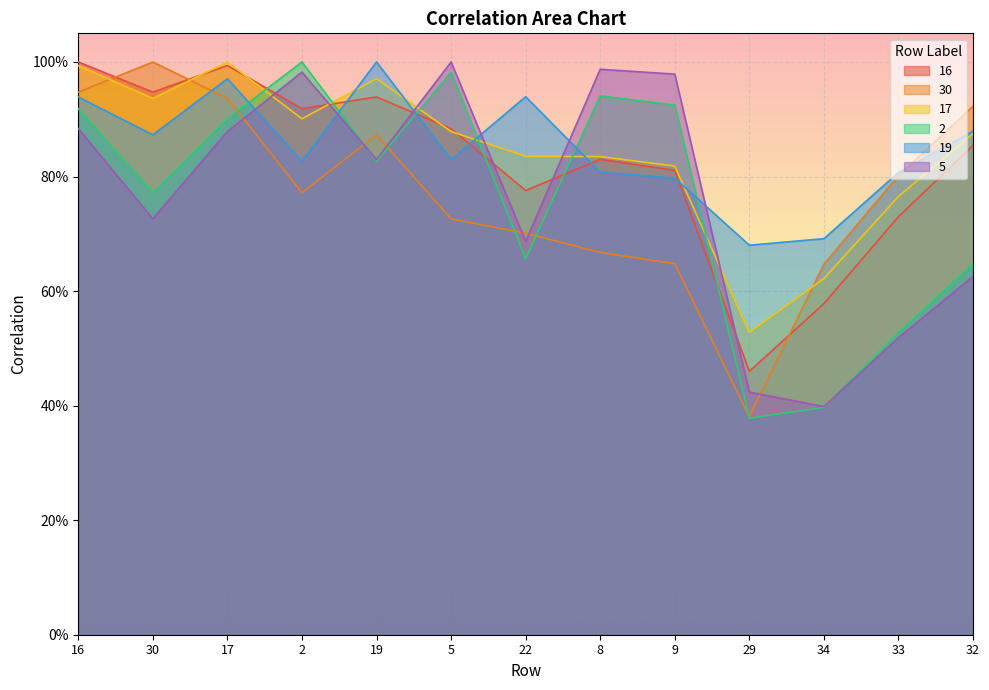

True or false: 30 and 2 cross at least once.

True